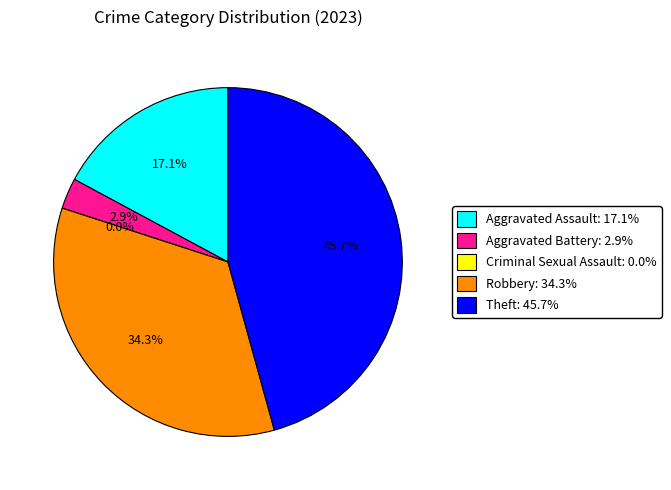

True or false: Aggravated Battery accounts for 3% of the total.

True